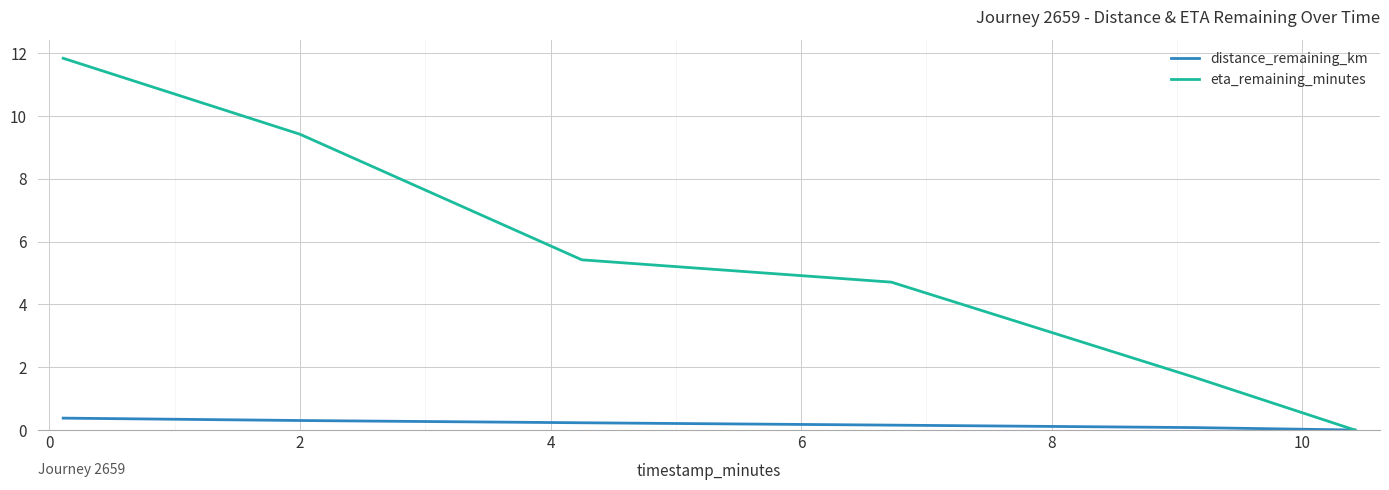

List the series in order of their peak value, highest first.

eta_remaining_minutes, distance_remaining_km